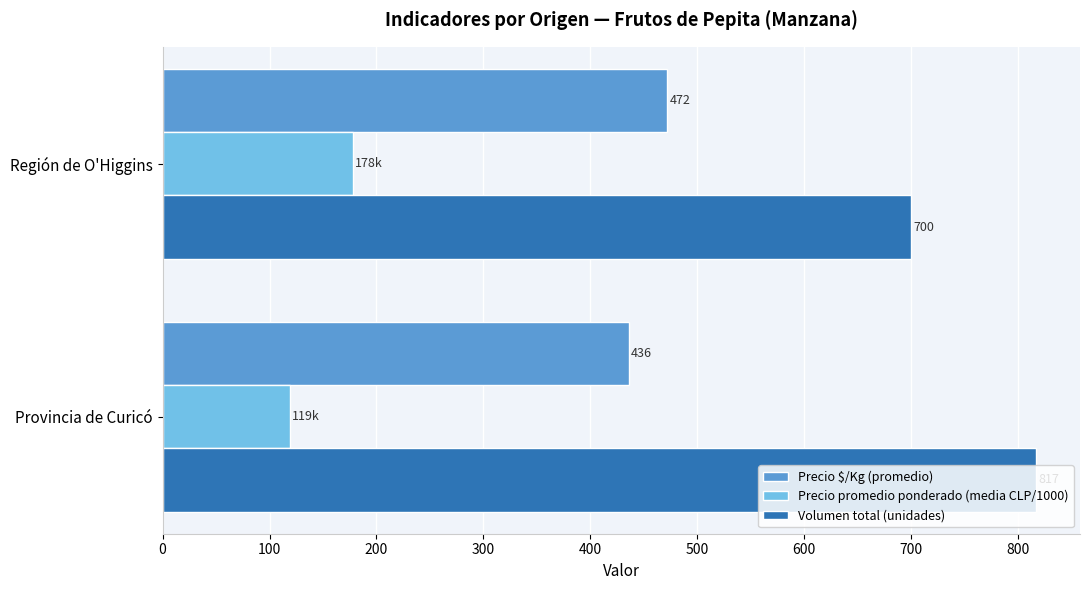

What is the difference between the maximum and minimum values in the Precio promedio ponderado (media CLP/1000) series?

59